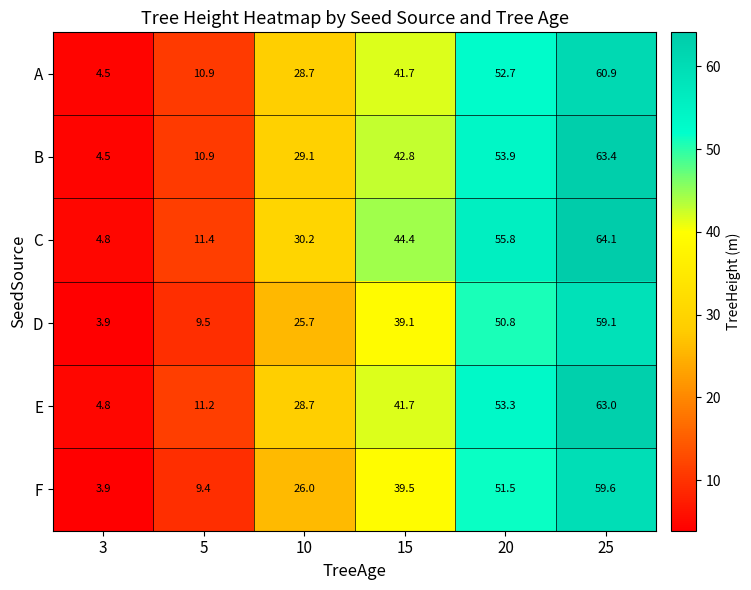

What is the highest value of the D series?

59.1